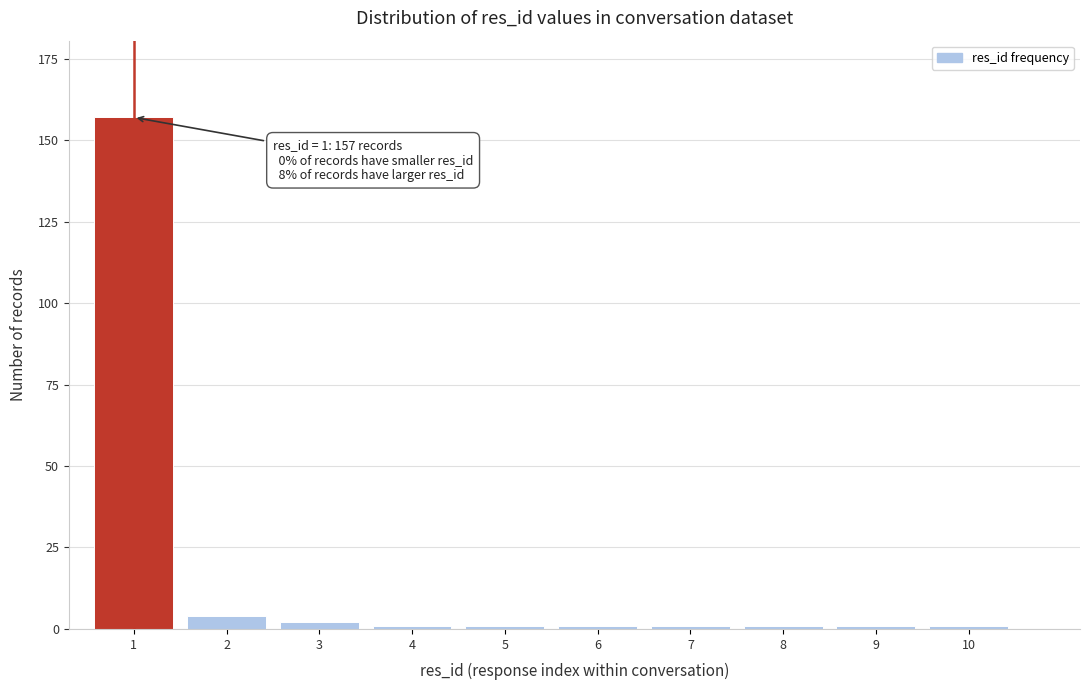

Reading left to right, extract all data points from this chart.

1=157	2=4	3=2	4=1	5=1	6=1	7=1	8=1	9=1	10=1